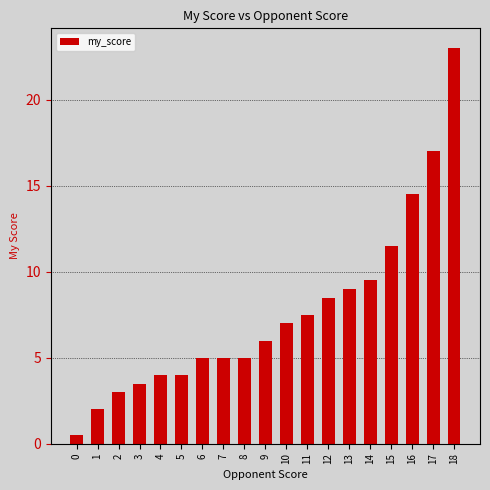

Are the bars grouped side by side (vs. stacked)?

No